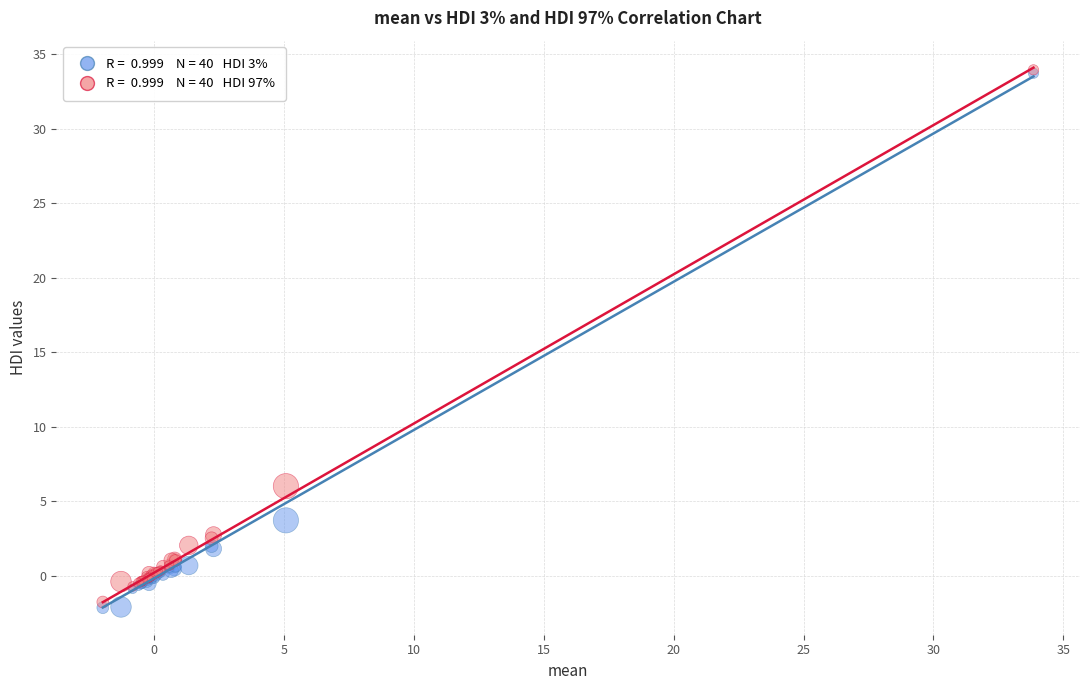

Across all series, what Y value is closest to 15?

6.0